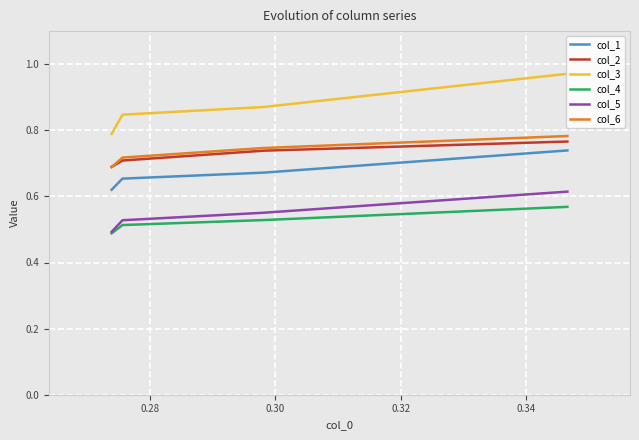

How many categories are shown in the chart?

4